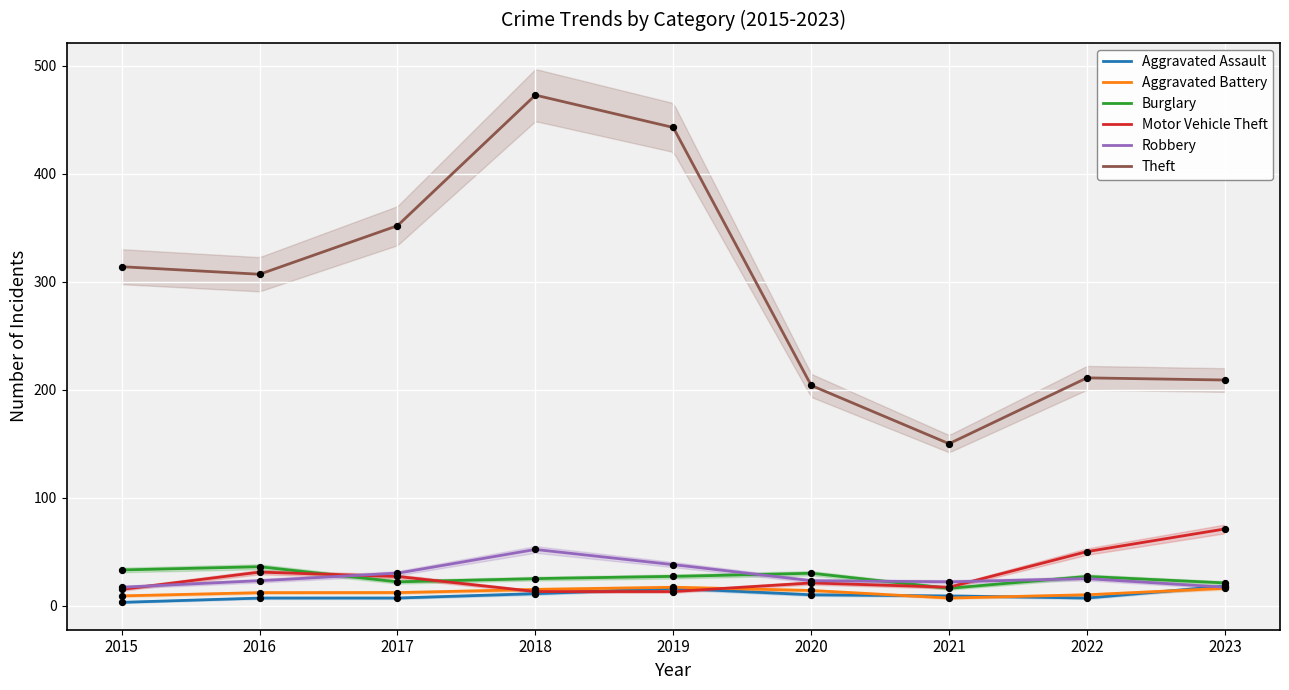

What is the total value across all series at 2015?

391